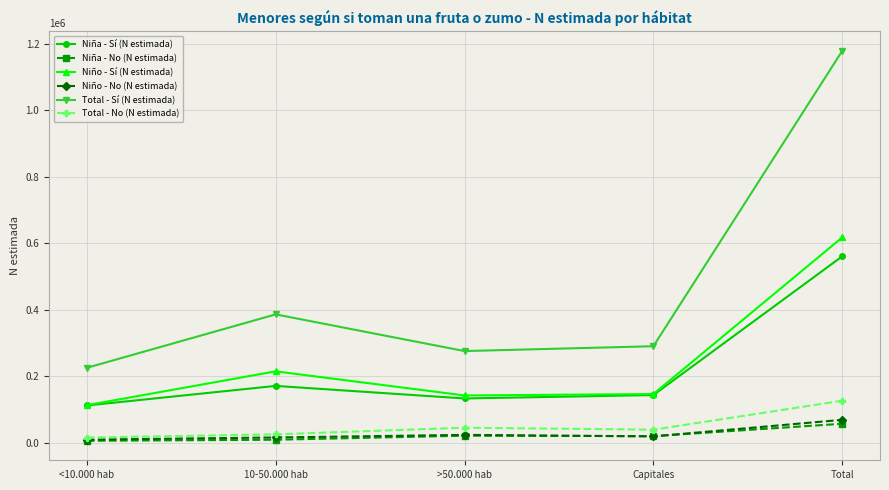

At which category does Niño - Sí (N estimada) reach its first local peak?

10-50.000 hab